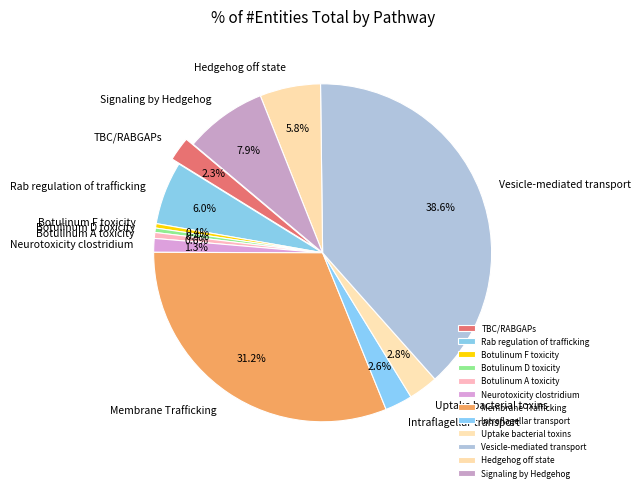

Which category has the smallest portion of the pie?

Botulinum F toxicity